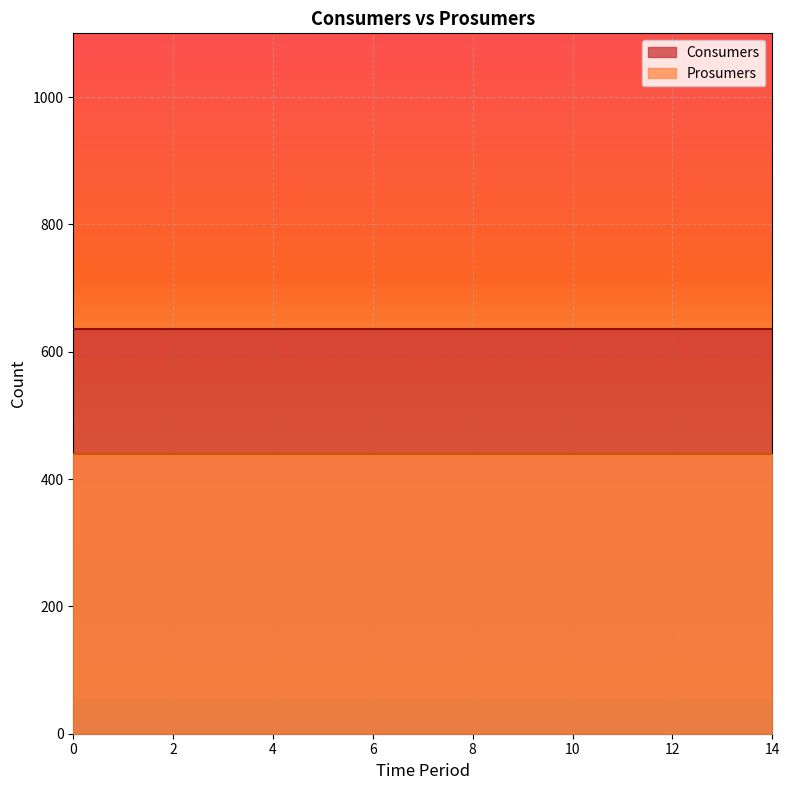

How many series are shown in this chart?

2